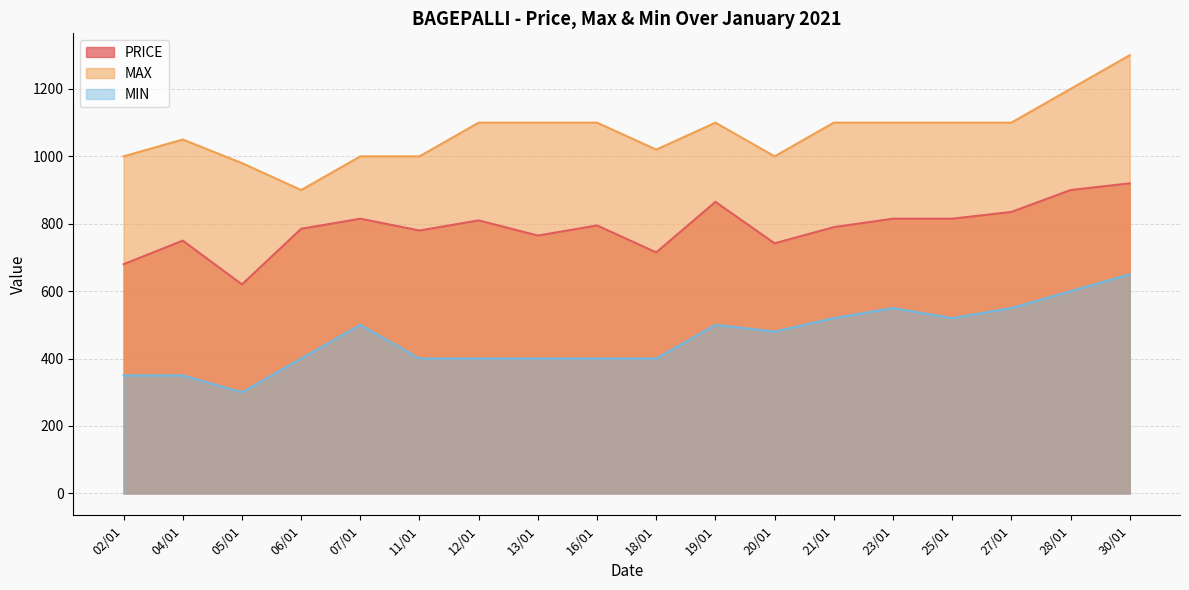

What is the value of the MAX point at the 10th from the left?

1020